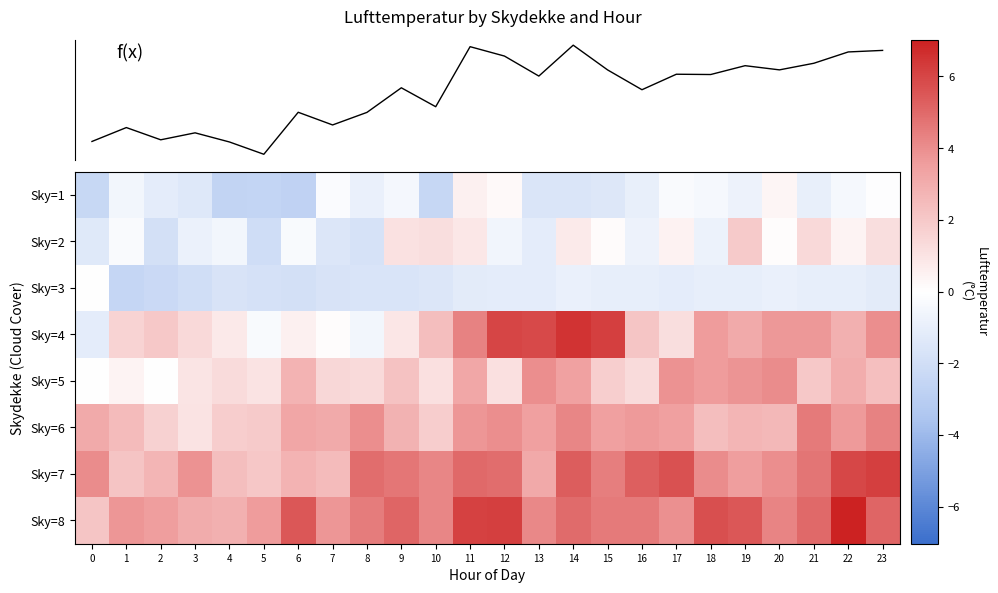

Between 11 and 10, which is larger?

11